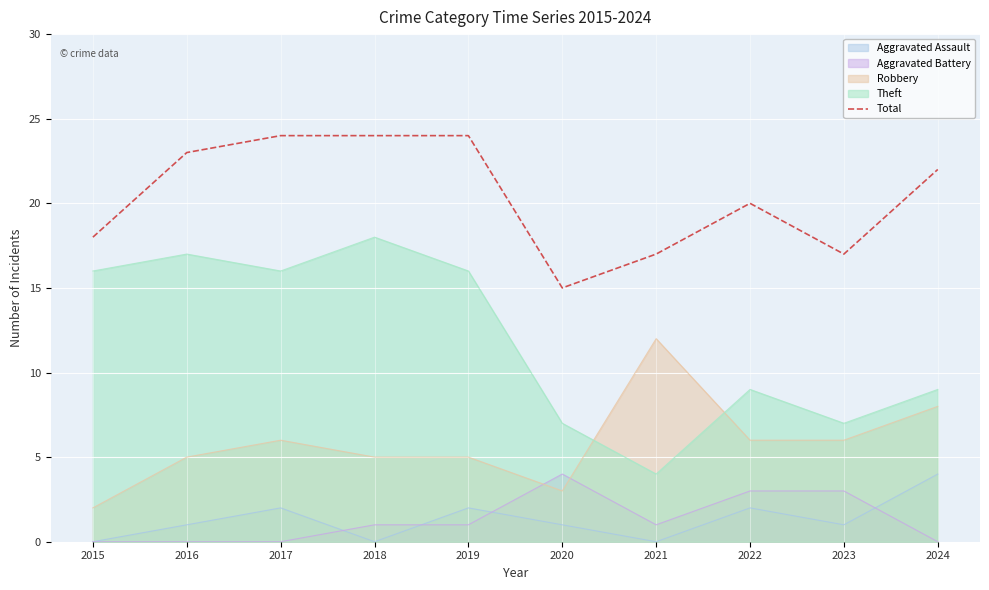

Which category has the highest value in the Theft series?

2018